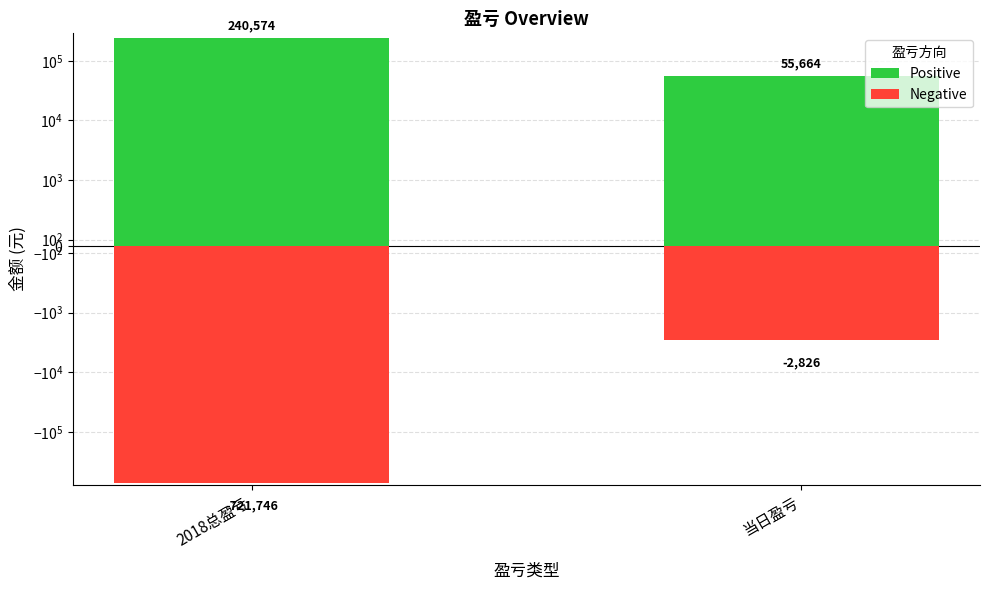

Which series has the largest range (max minus min)?

Negative